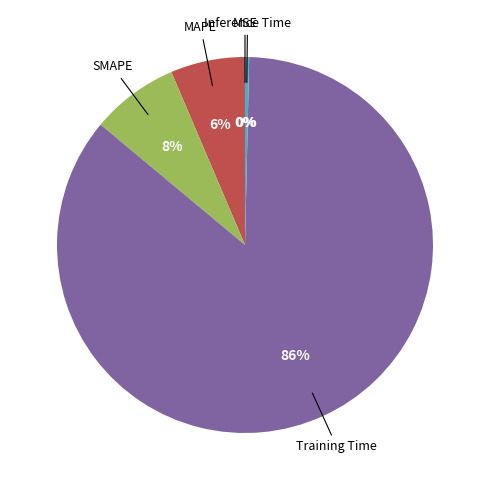

To the nearest percent, what is the average slice percentage?

20%